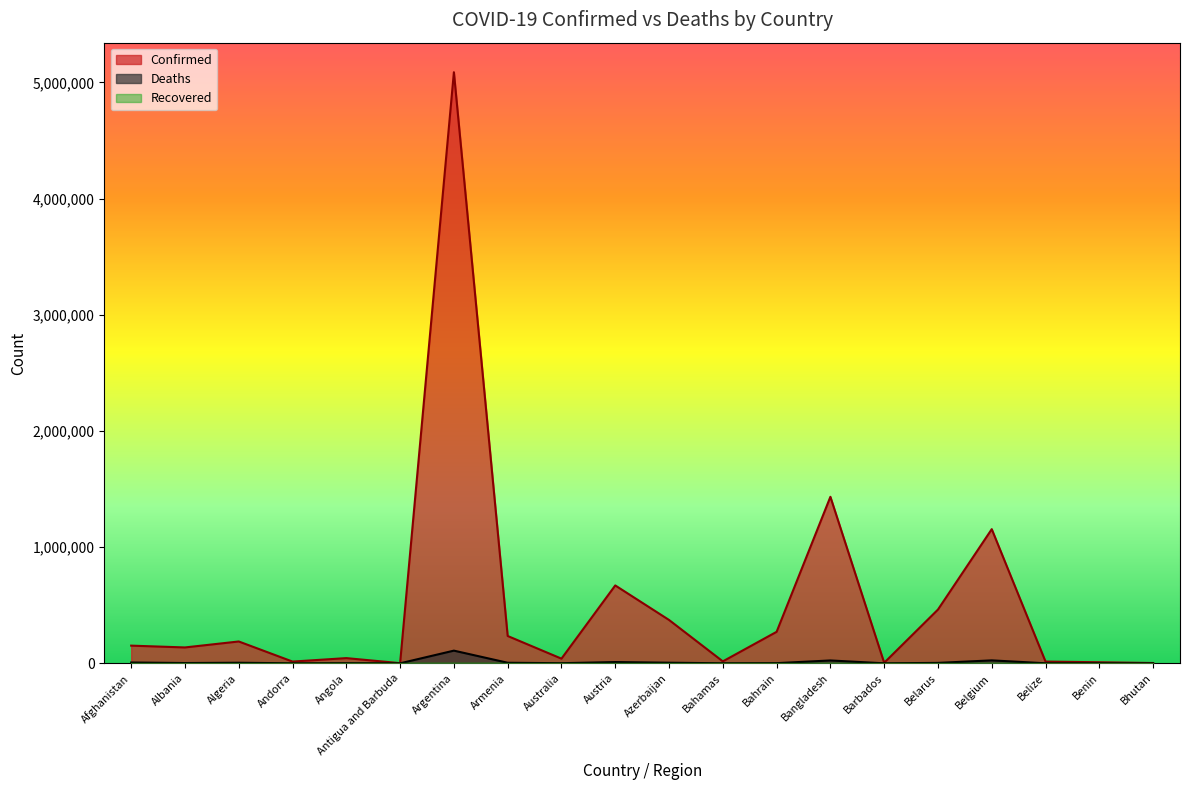

Does the chart display data point markers on the line(s)?

No